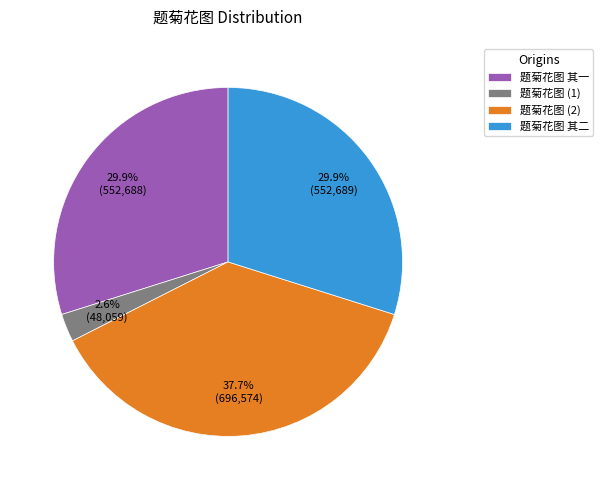

Which has a higher value, 题菊花图 (2) or 题菊花图 其二?

题菊花图 (2)